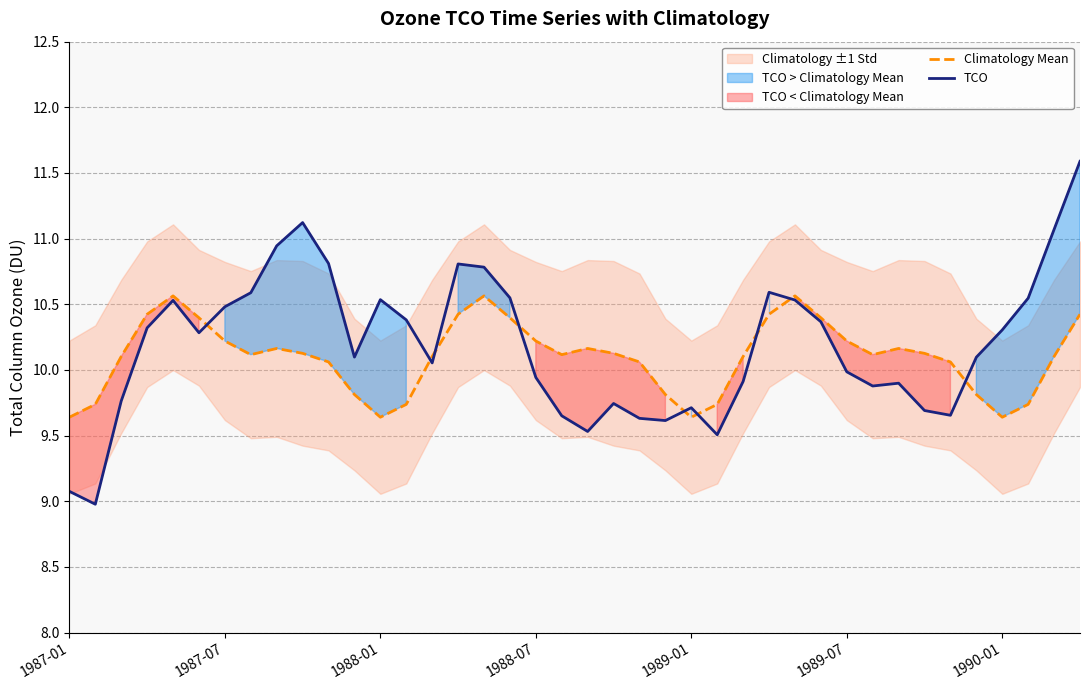

What is the label of the 5th point from the left?

1989-01